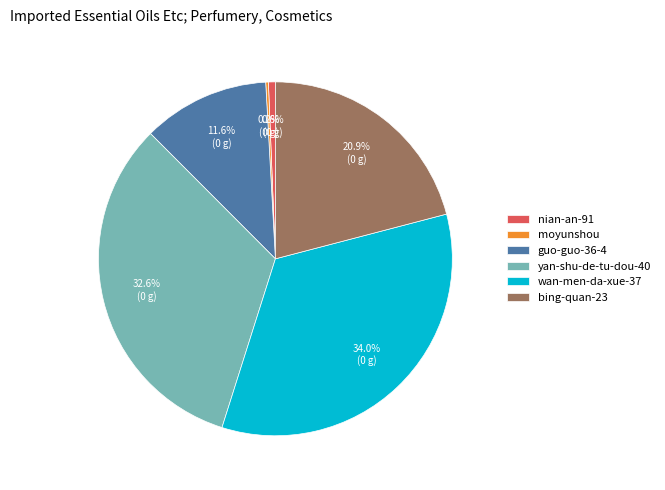

What is the ratio of the value at wan-men-da-xue-37 to the value at nian-an-91?

53.6